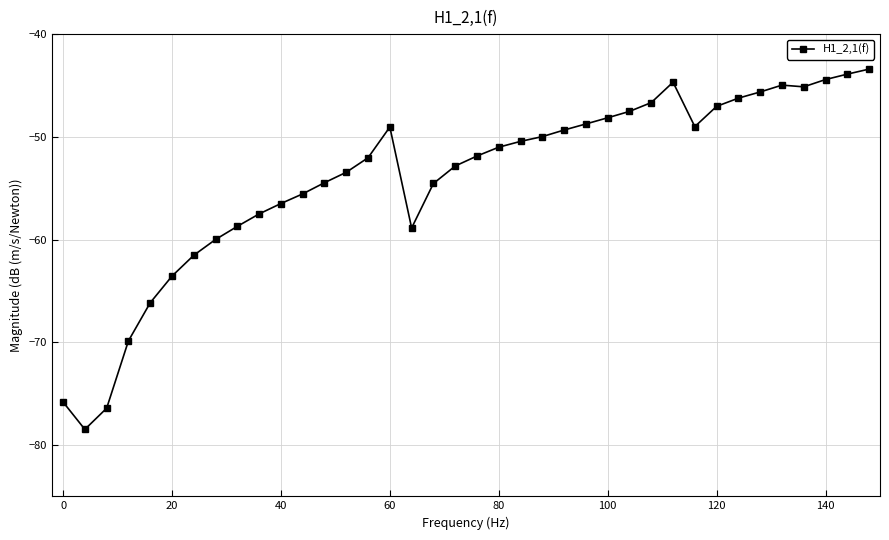

What is the maximum value shown in the chart?

-43.4